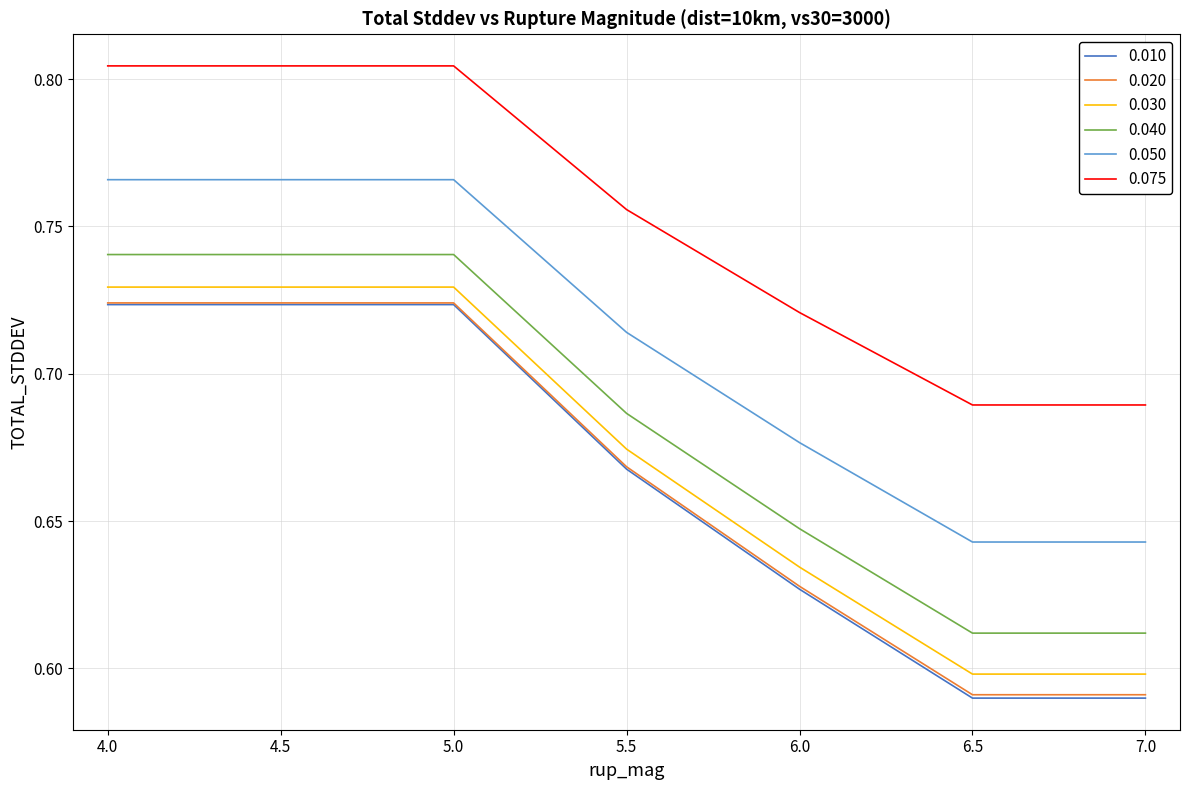

What is the total value across all series at 6.0?

3.9